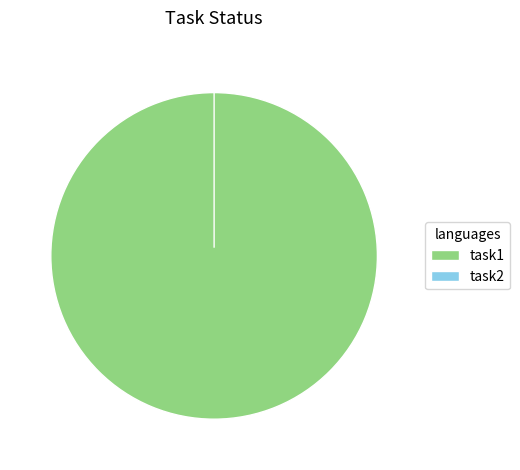

To the nearest percent, what is the average slice percentage?

50%